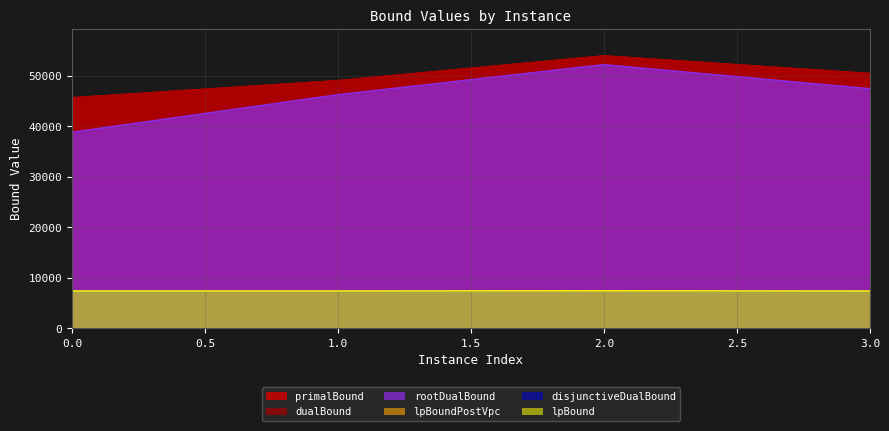

The lpBoundPostVpc series shows 7383.3 at 0. True or false?

True